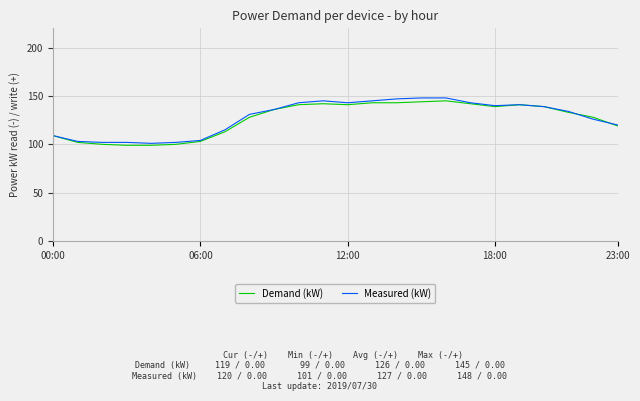

What is the greatest value displayed?

148